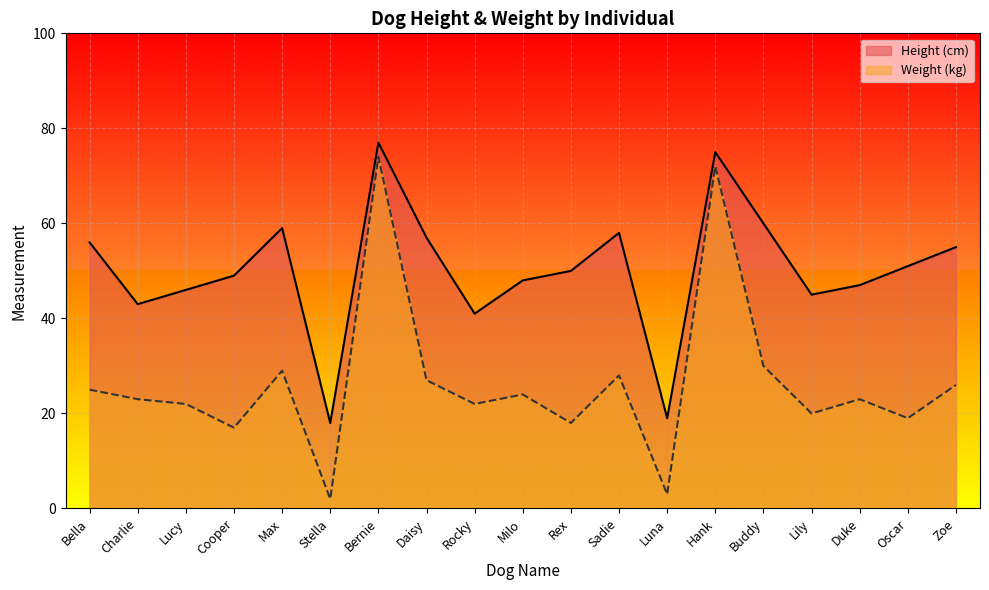

What is the sum of all Weight (kg) values?

504